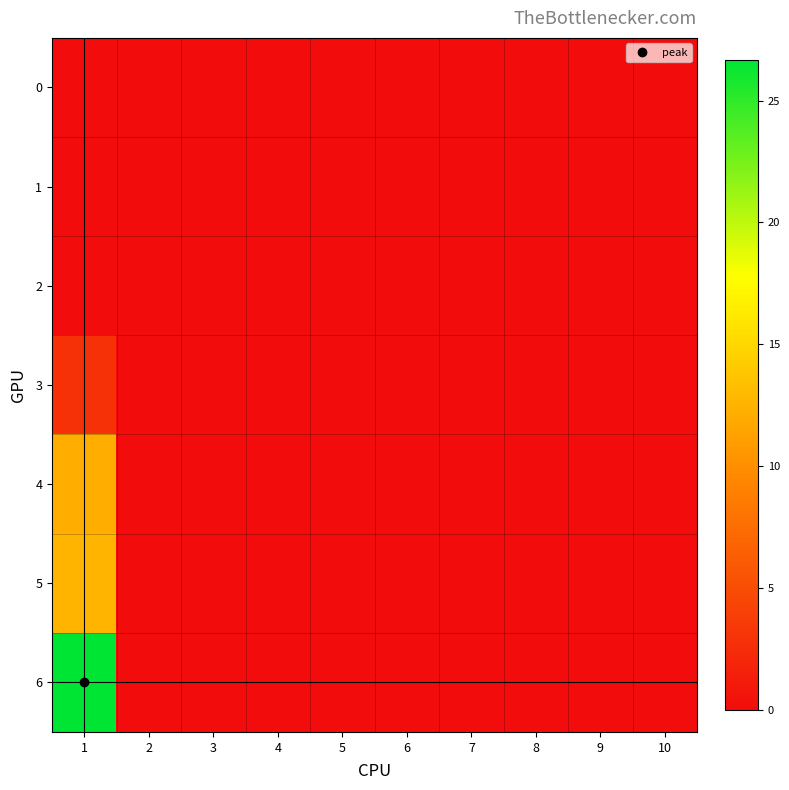

Reading right to left, list all the values displayed in this chart.

0: 10=0.0	9=0.0	8=0.0	7=0.0	6=0.0	5=0.0	4=0.0	3=0.0	2=0.0	1=0.0
1: 10=0.0	9=0.0	8=0.0	7=0.0	6=0.0	5=0.0	4=0.0	3=0.0	2=0.0	1=0.0
2: 10=0.0	9=0.0	8=0.0	7=0.0	6=0.0	5=0.0	4=0.0	3=0.0	2=0.0	1=0.0
3: 10=0.0	9=0.0	8=0.0	7=0.0	6=0.0	5=0.0	4=0.0	3=0.0	2=0.0	1=2.9
4: 10=0.0	9=0.0	8=0.0	7=0.0	6=0.0	5=0.0	4=0.0	3=0.0	2=0.0	1=12.1
5: 10=0.0	9=0.0	8=0.0	7=0.0	6=0.0	5=0.0	4=0.0	3=0.0	2=0.0	1=12.6
6: 10=0.0	9=0.0	8=0.0	7=0.0	6=0.0	5=0.0	4=0.0	3=0.0	2=0.0	1=26.7